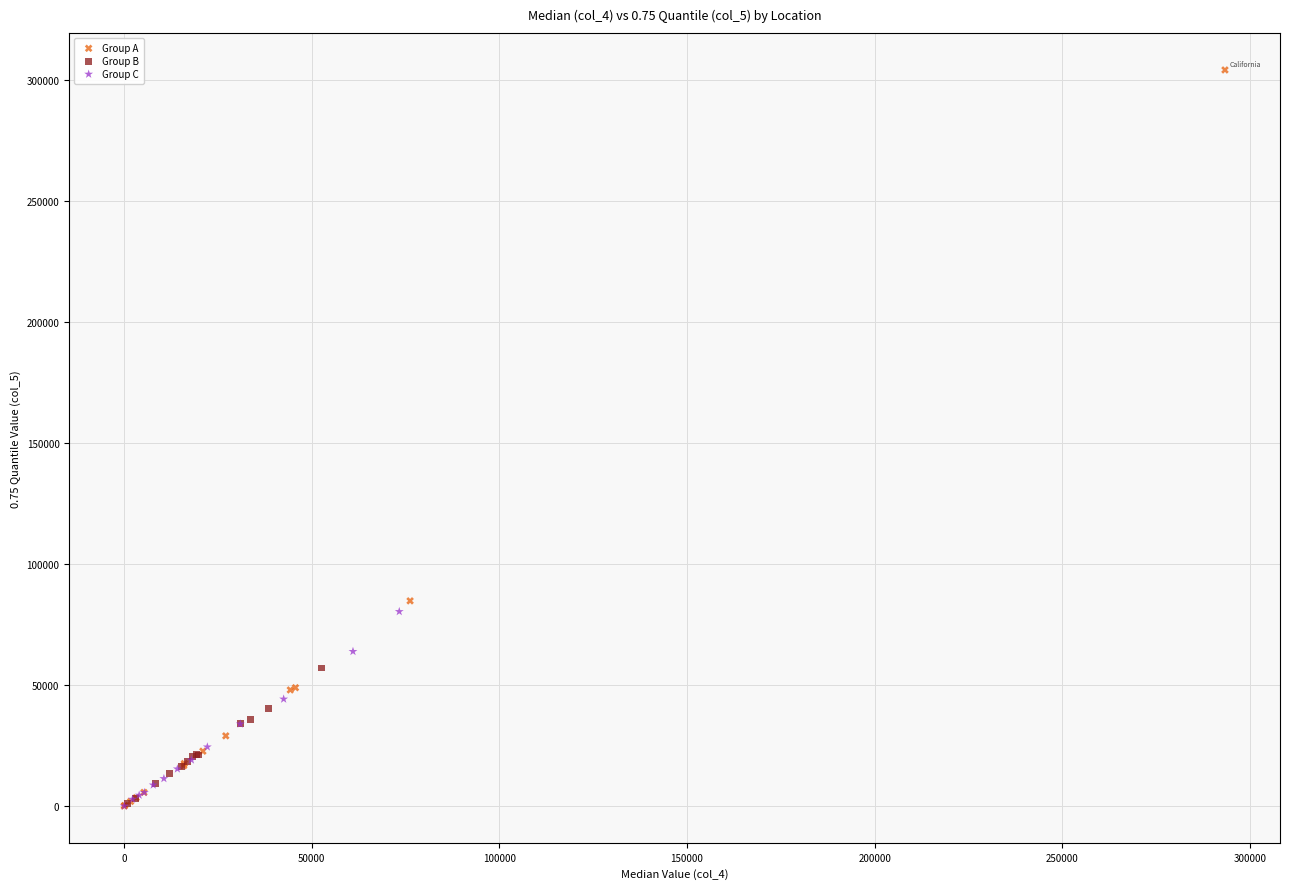

Which series reaches the maximum Y coordinate?

Group A